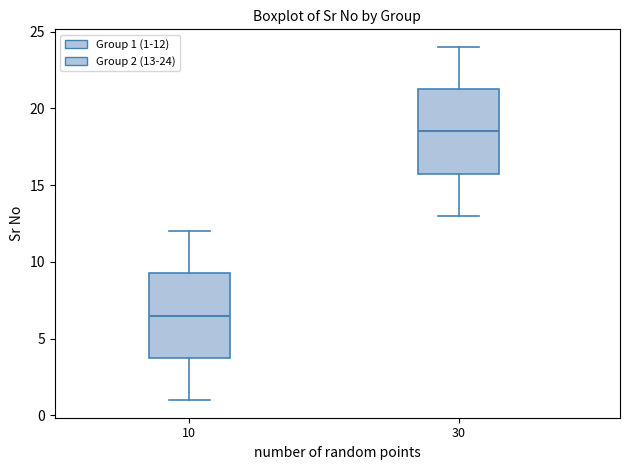

Where does the median line of the box at x = 10 sit on the y-axis? The values are not printed on the chart, so give them approximately, as read against the axis.

6.5